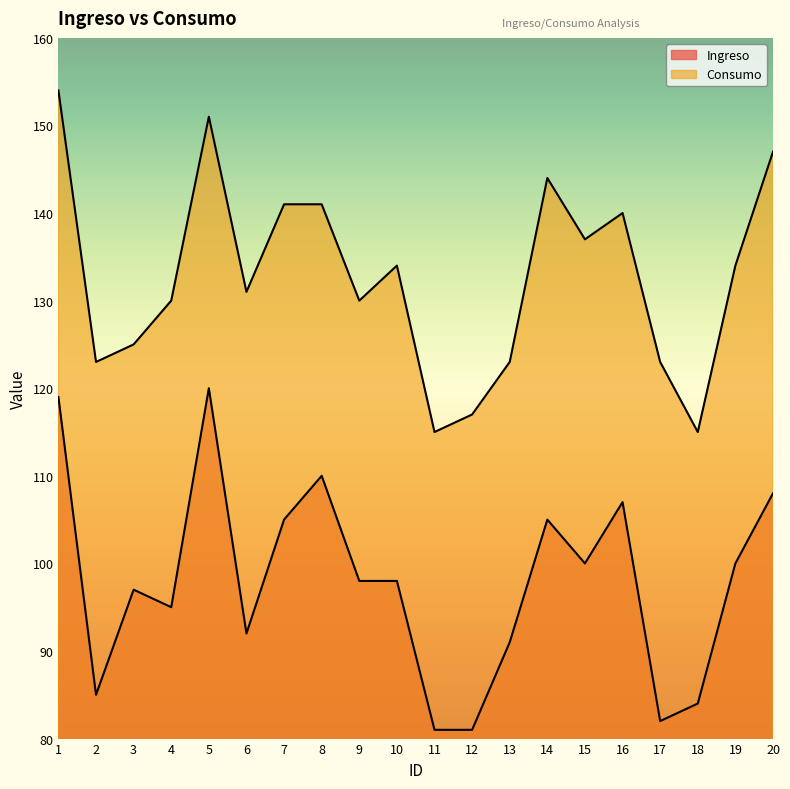

Rank the series by their average value, from highest to lowest.

Consumo, Ingreso